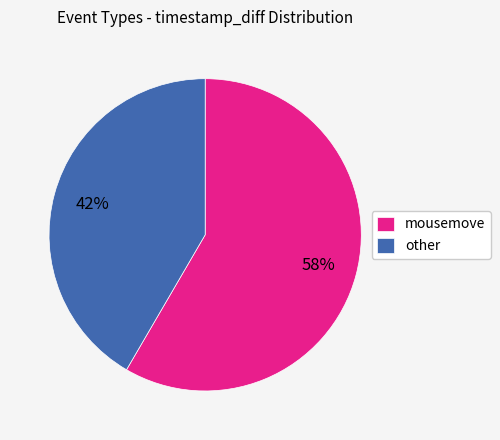

Rank the categories by value from highest to lowest.

mousemove, other